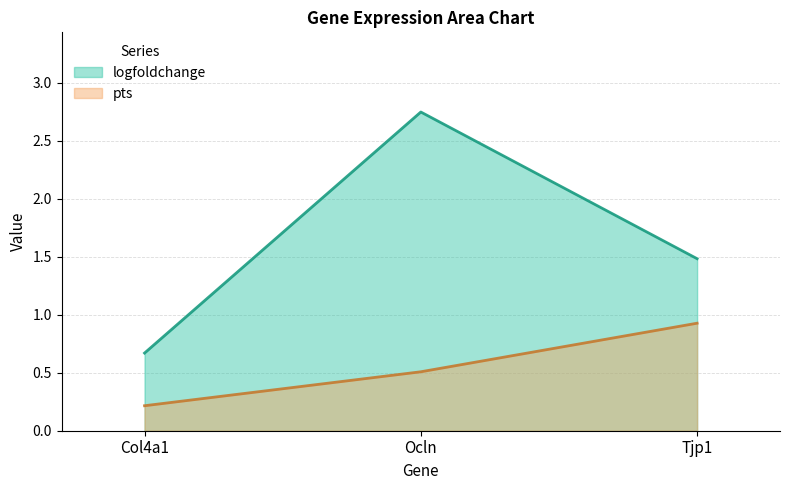

Reading left to right, transcribe all the data shown in this chart.

logfoldchange: Col4a1=0.7	Ocln=2.7	Tjp1=1.5
pts: Col4a1=0.2	Ocln=0.5	Tjp1=0.9